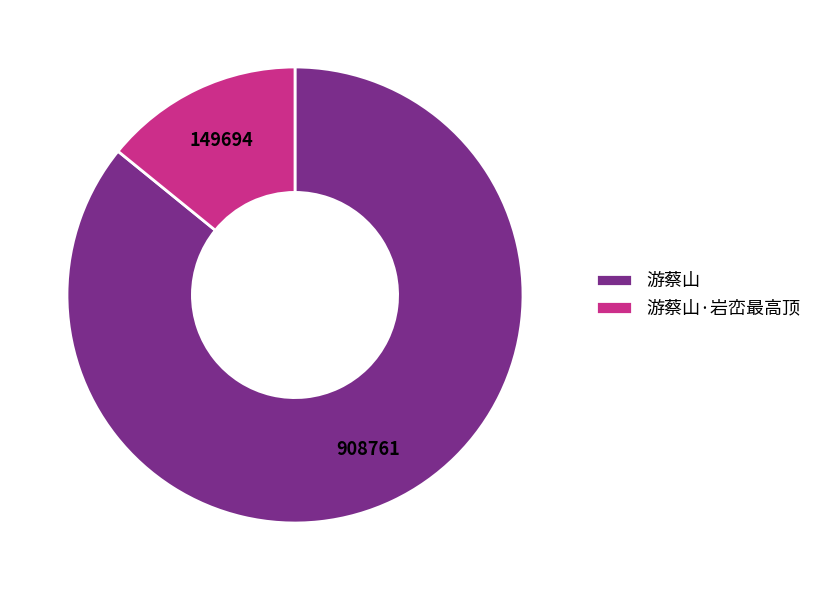

The 游蔡山 slice represents 86% of the pie. True or false?

True